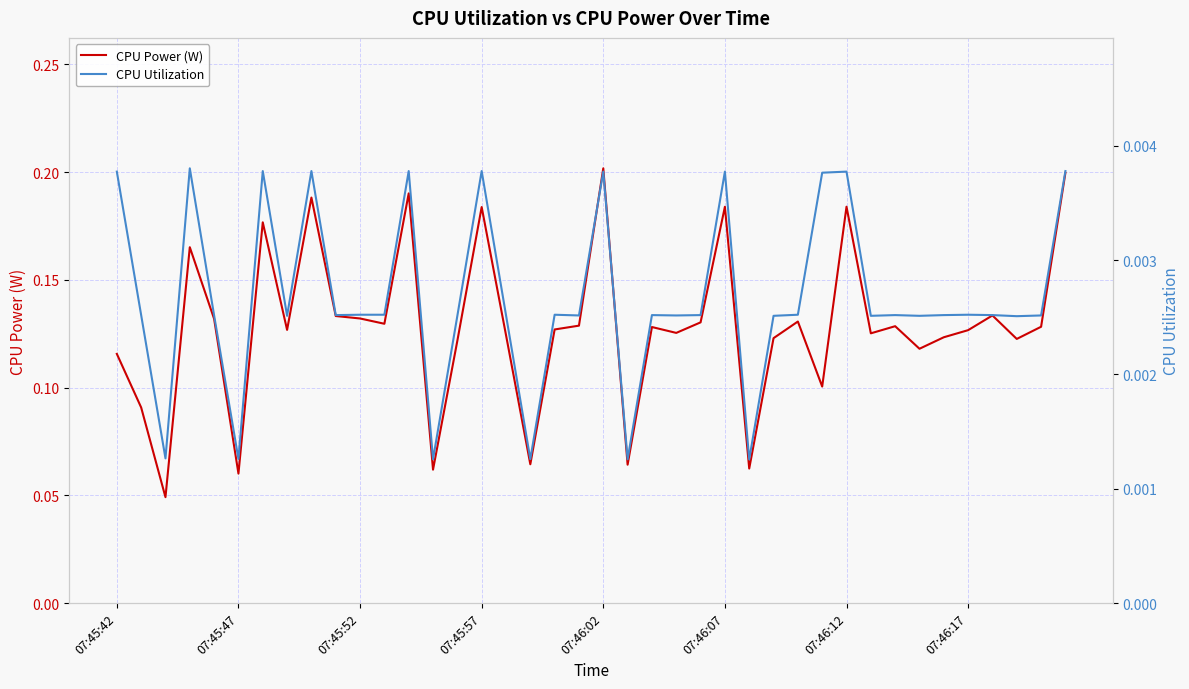

What is the label of the 40th point from the right?

07:45:42